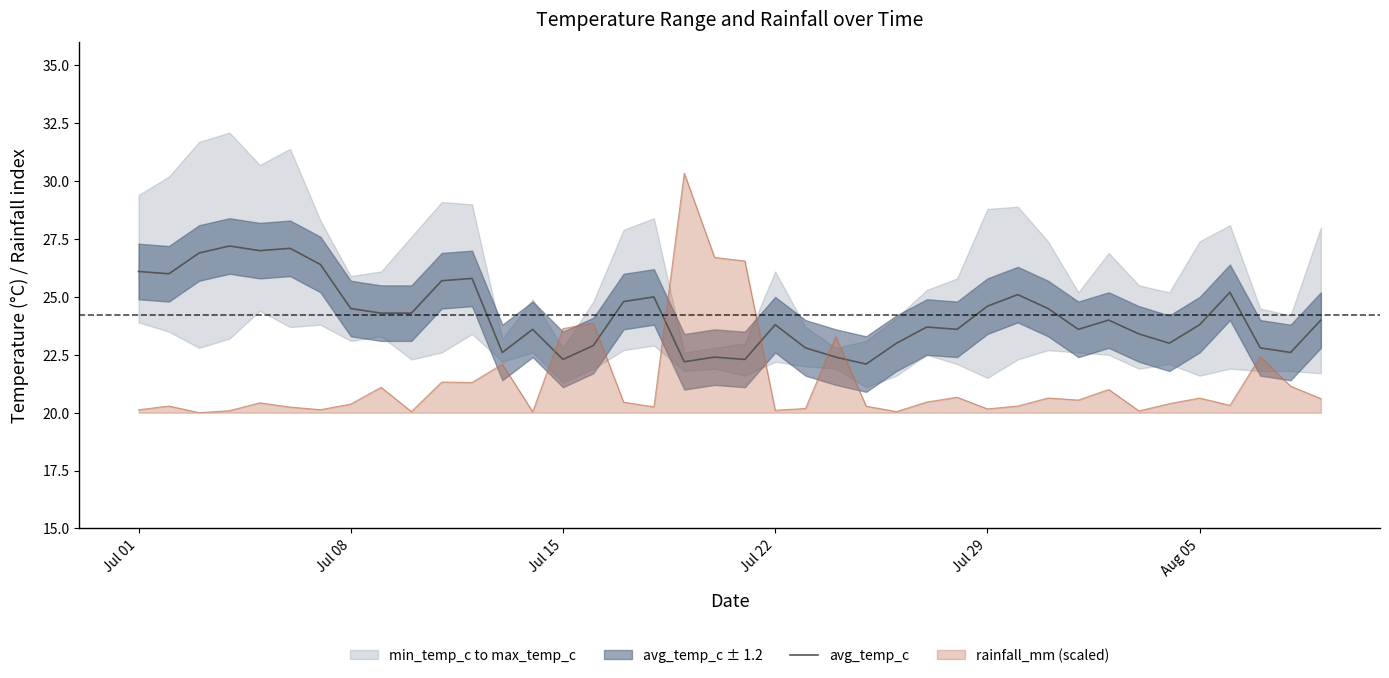

What is the difference between the maximum and minimum values?

5.1